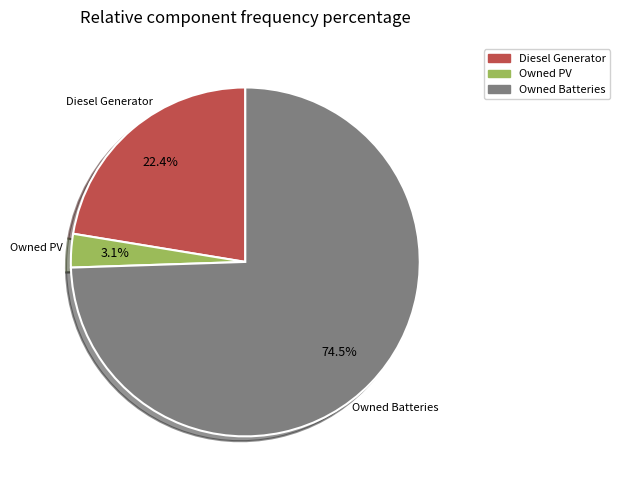

Which slice is the largest?

Owned Batteries